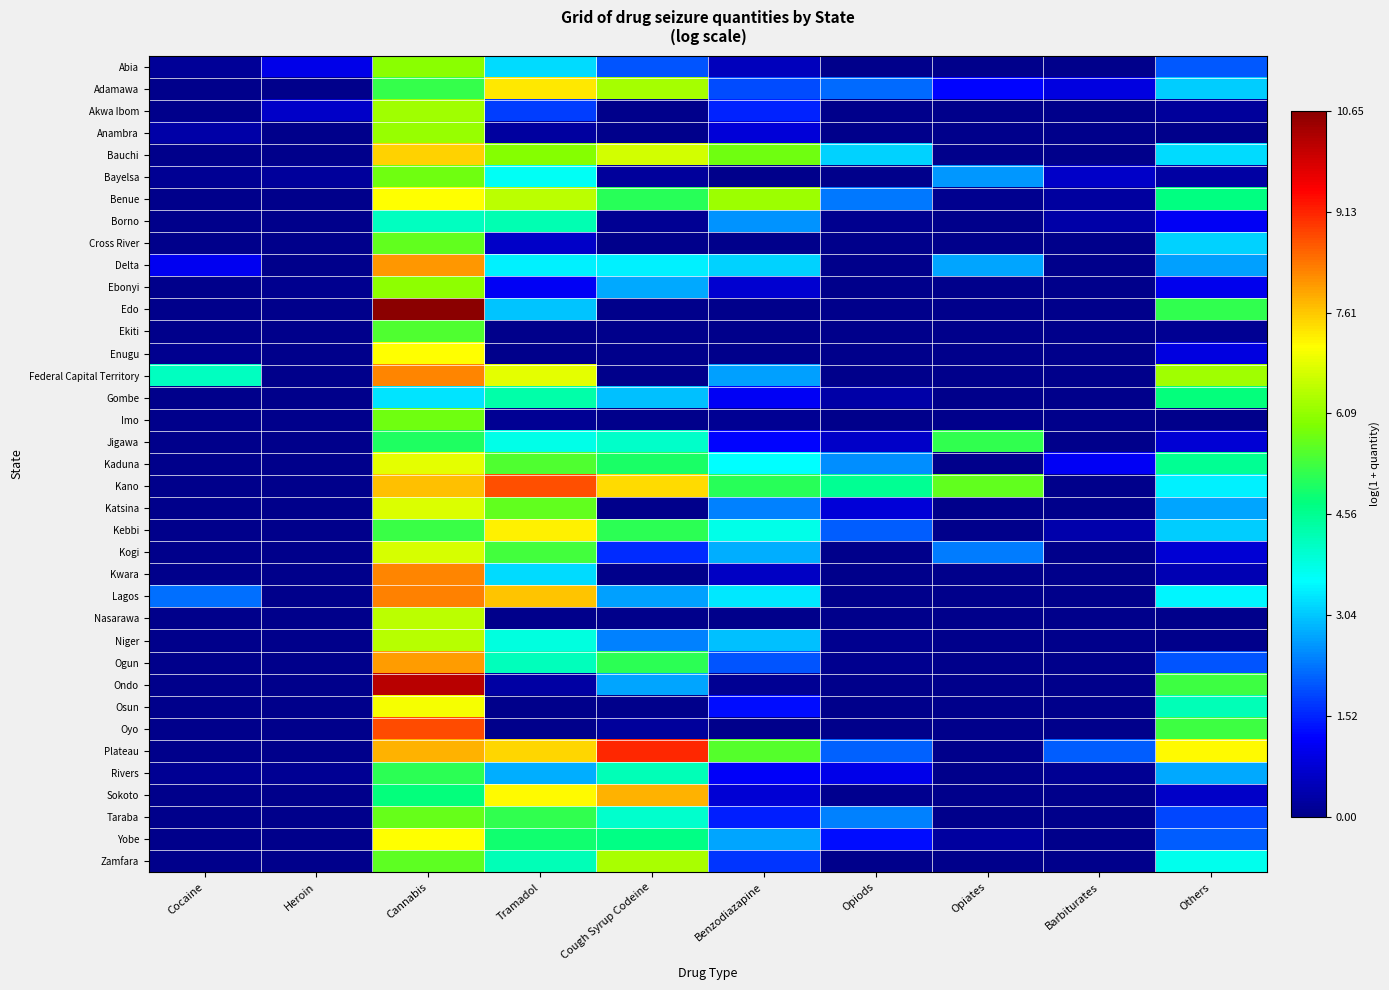

At which category is the sum across all series the highest?

Cannabis